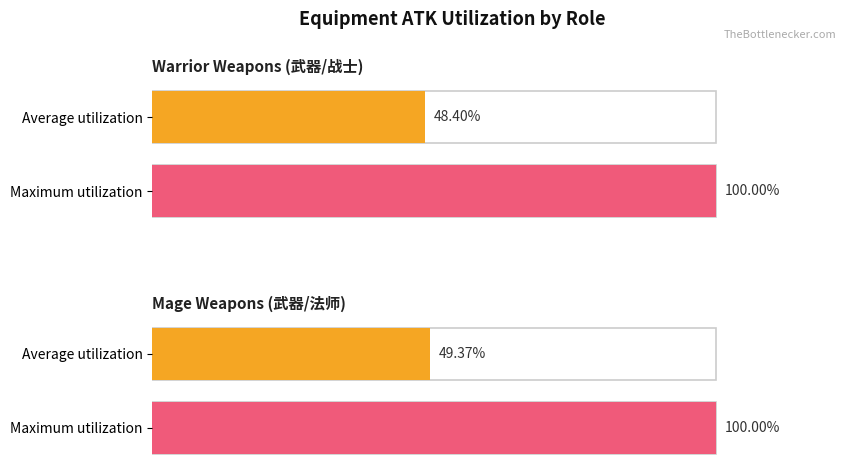

True or false: Average ATK has a value of 542 at 4.

False